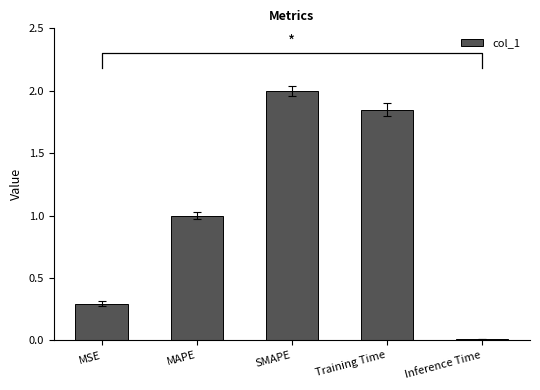

Rank the categories by value from lowest to highest.

Inference Time, MSE, MAPE, Training Time, SMAPE